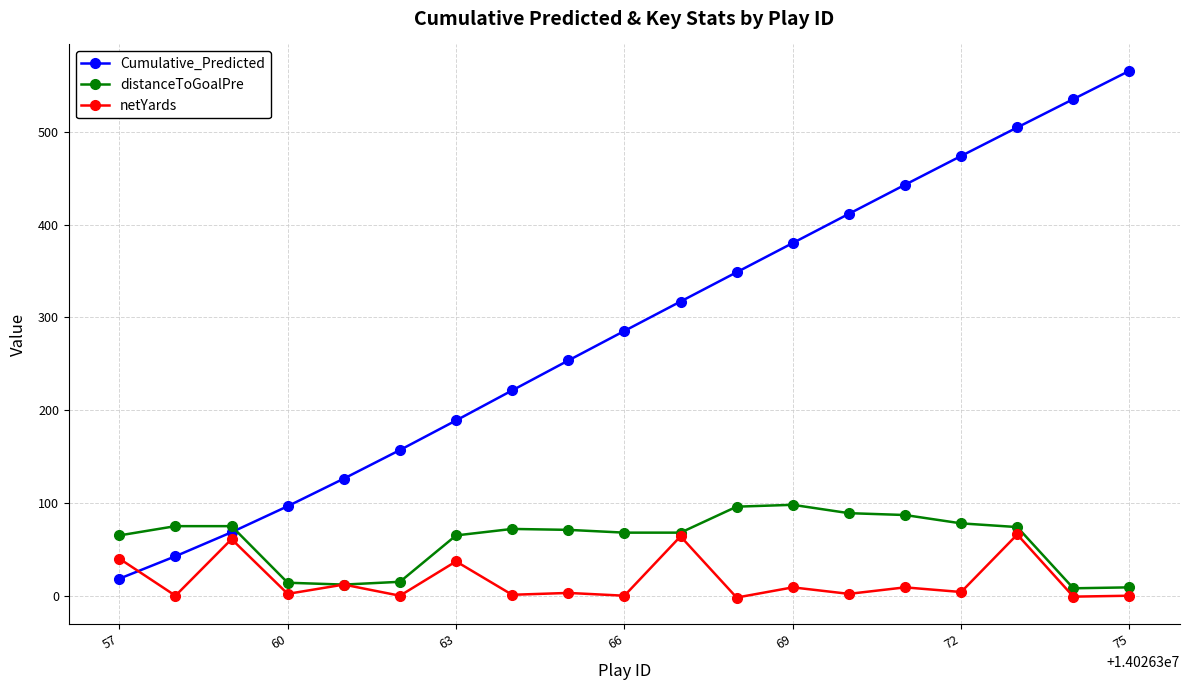

What are all the series names shown in the legend?

Cumulative_Predicted, distanceToGoalPre, netYards